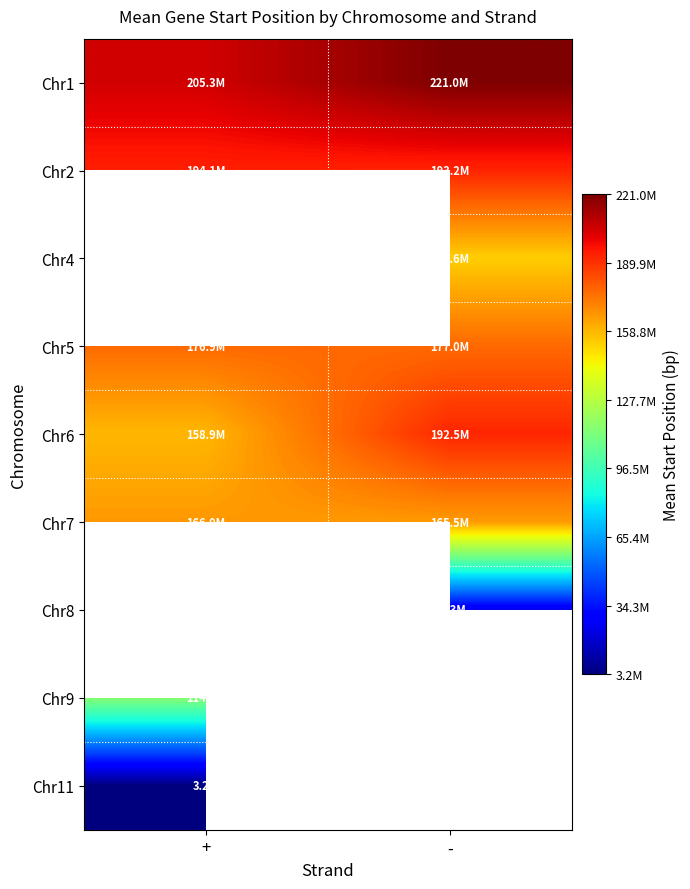

What is the difference between the highest and lowest values at +?

202078227.0